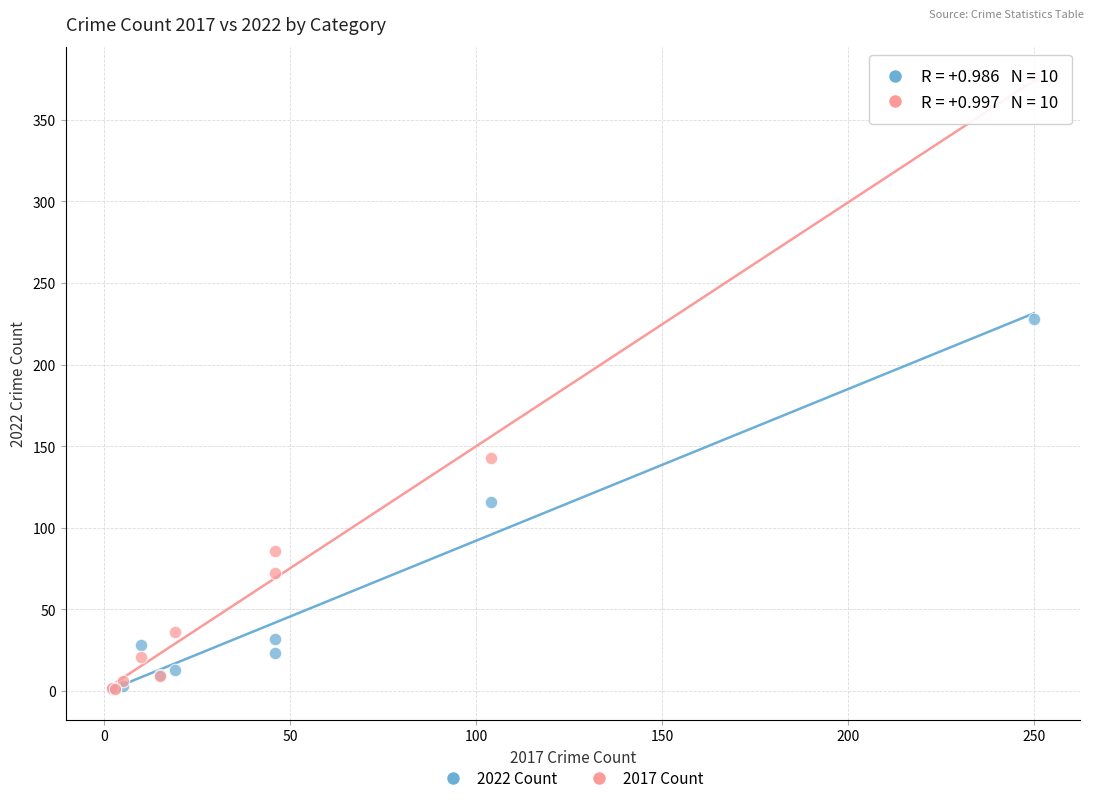

Which series has the largest Y range (max minus min)?

2017 Count